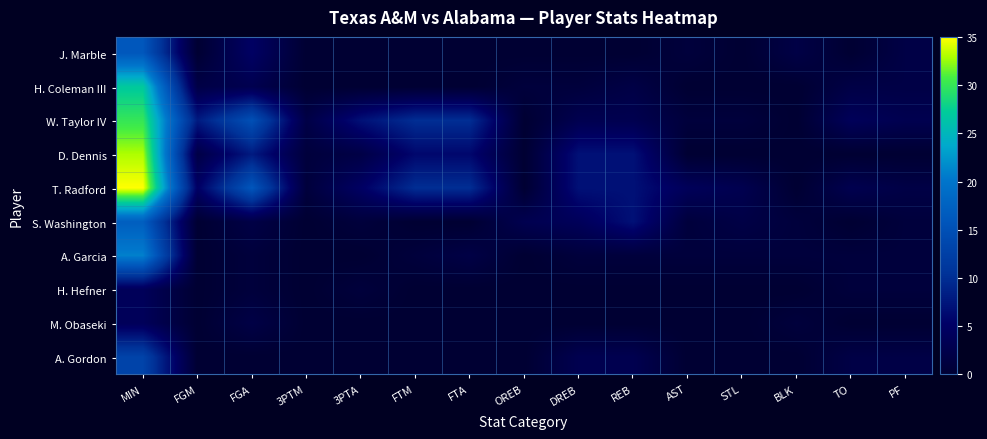

Reading left to right, extract all data points from this chart.

J. Marble: MIN=16	FGM=0	FGA=5	3PTM=0	3PTA=0	FTM=0	FTA=0	OREB=0	DREB=0	REB=0	AST=1	STL=0	BLK=2	TO=0	PF=2
H. Coleman III: MIN=27	FGM=2	FGA=3	3PTM=0	3PTA=0	FTM=0	FTA=0	OREB=1	DREB=1	REB=2	AST=0	STL=0	BLK=0	TO=2	PF=2
W. Taylor IV: MIN=30	FGM=8	FGA=15	3PTM=2	3PTA=7	FTM=10	FTA=10	OREB=0	DREB=3	REB=3	AST=1	STL=1	BLK=0	TO=4	PF=3
D. Dennis: MIN=33	FGM=2	FGA=8	3PTM=1	3PTA=2	FTM=6	FTA=6	OREB=0	DREB=7	REB=7	AST=0	STL=0	BLK=0	TO=0	PF=0
T. Radford: MIN=35	FGM=5	FGA=16	3PTM=1	3PTA=5	FTM=10	FTA=10	OREB=0	DREB=7	REB=7	AST=4	STL=3	BLK=0	TO=3	PF=2
S. Washington: MIN=17	FGM=0	FGA=2	3PTM=0	3PTA=1	FTM=0	FTA=0	OREB=3	DREB=4	REB=7	AST=1	STL=2	BLK=1	TO=0	PF=1
A. Garcia: MIN=21	FGM=0	FGA=1	3PTM=0	3PTA=0	FTM=1	FTA=2	OREB=0	DREB=1	REB=1	AST=1	STL=1	BLK=1	TO=1	PF=1
H. Hefner: MIN=4	FGM=0	FGA=1	3PTM=0	3PTA=1	FTM=0	FTA=0	OREB=0	DREB=0	REB=0	AST=0	STL=0	BLK=0	TO=1	PF=1
M. Obaseki: MIN=4	FGM=0	FGA=2	3PTM=0	3PTA=0	FTM=0	FTA=0	OREB=0	DREB=0	REB=0	AST=0	STL=0	BLK=1	TO=0	PF=0
A. Gordon: MIN=13	FGM=0	FGA=0	3PTM=0	3PTA=0	FTM=0	FTA=0	OREB=0	DREB=3	REB=3	AST=0	STL=0	BLK=0	TO=2	PF=2